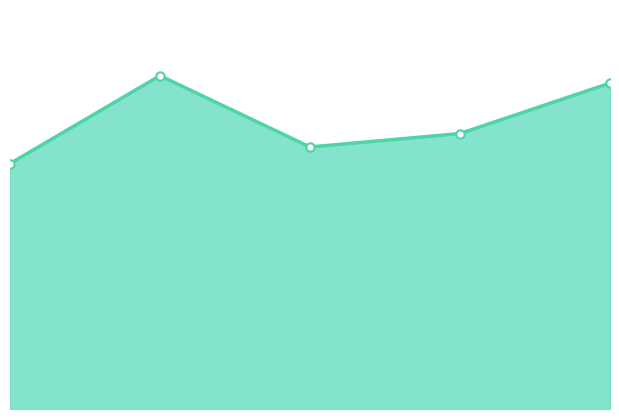

How many lines are shown in the chart?

1